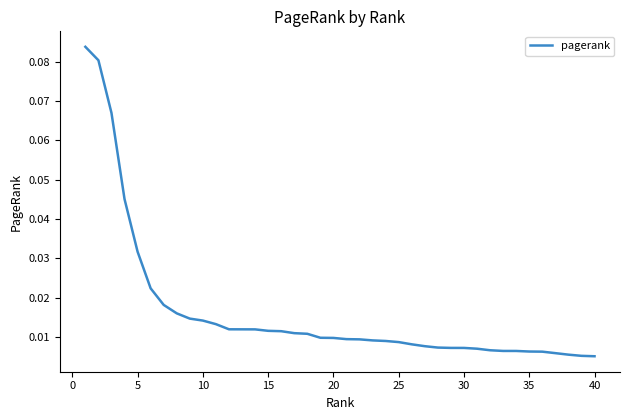

What is the maximum value shown in the chart?

0.1